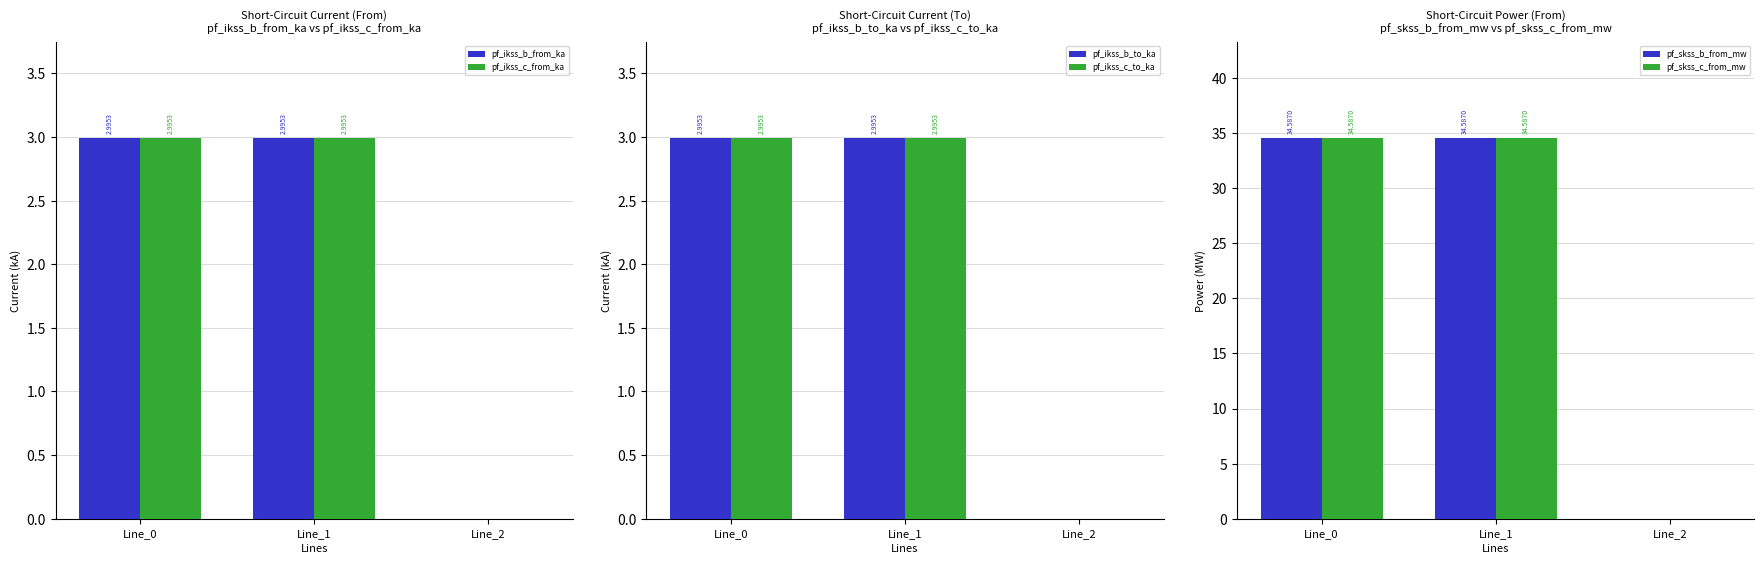

Is the value of pf_ikss_b_to_ka at Line_0 greater than the value of pf_skss_b_from_mw at Line_0?

No